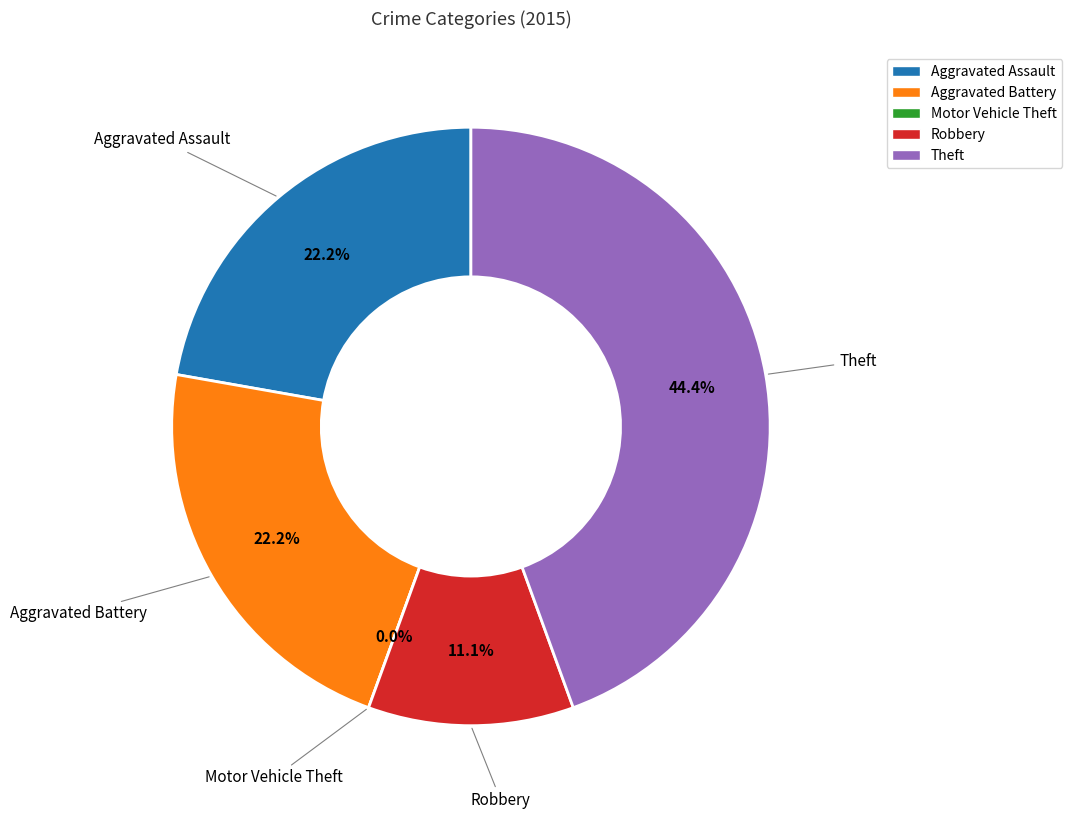

To the nearest percent, what is the combined percentage of Motor Vehicle Theft and Aggravated Assault?

22%